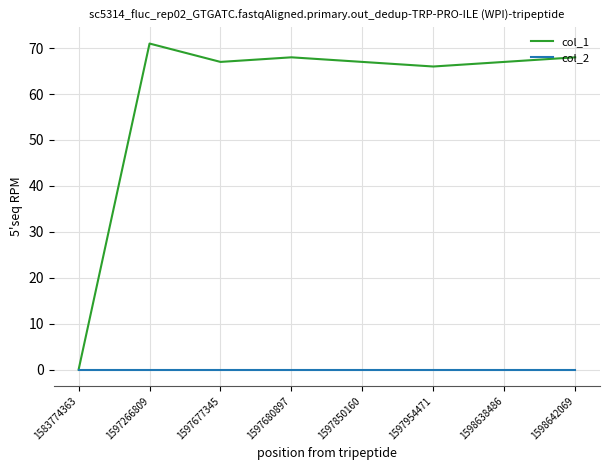

How many distinct data groups are displayed?

2